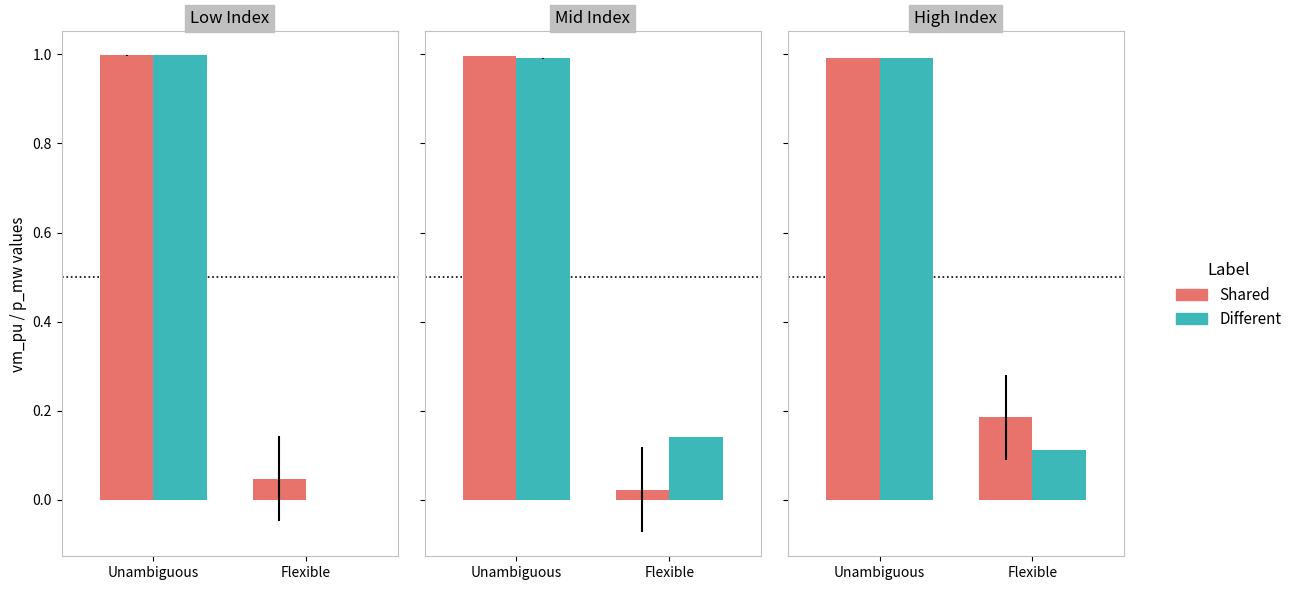

What value does the Shared series have at Flexible?

0.2